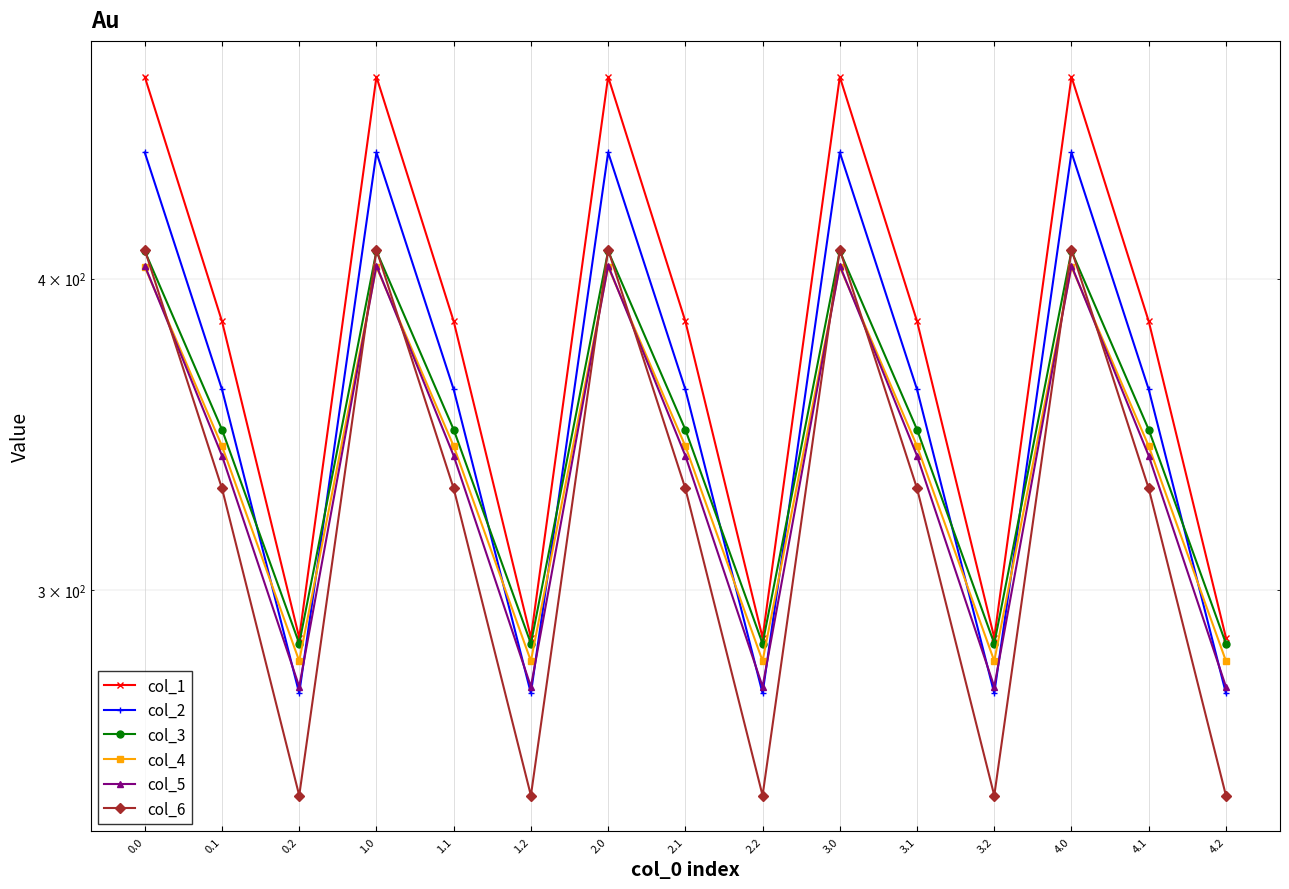

What is the label of the 11th point from the left?

3.1